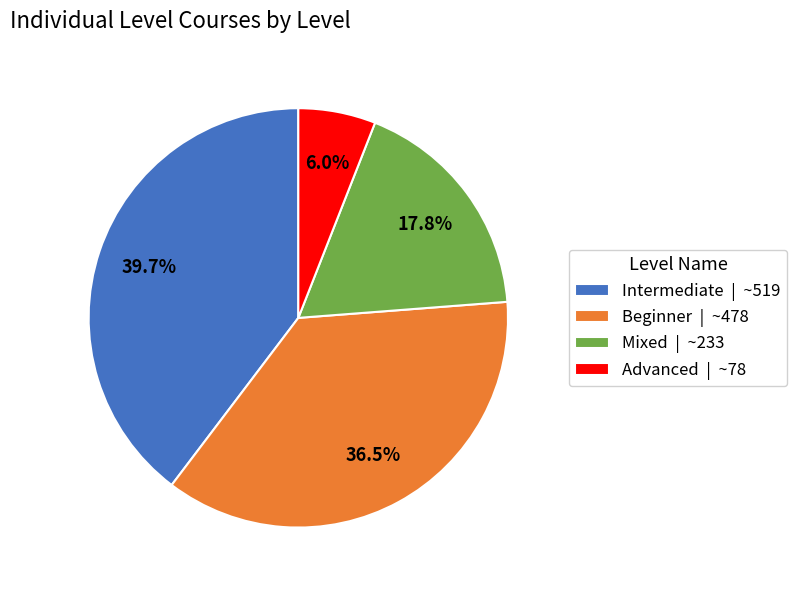

Combined, do Intermediate and Mixed account for over 50%?

Yes